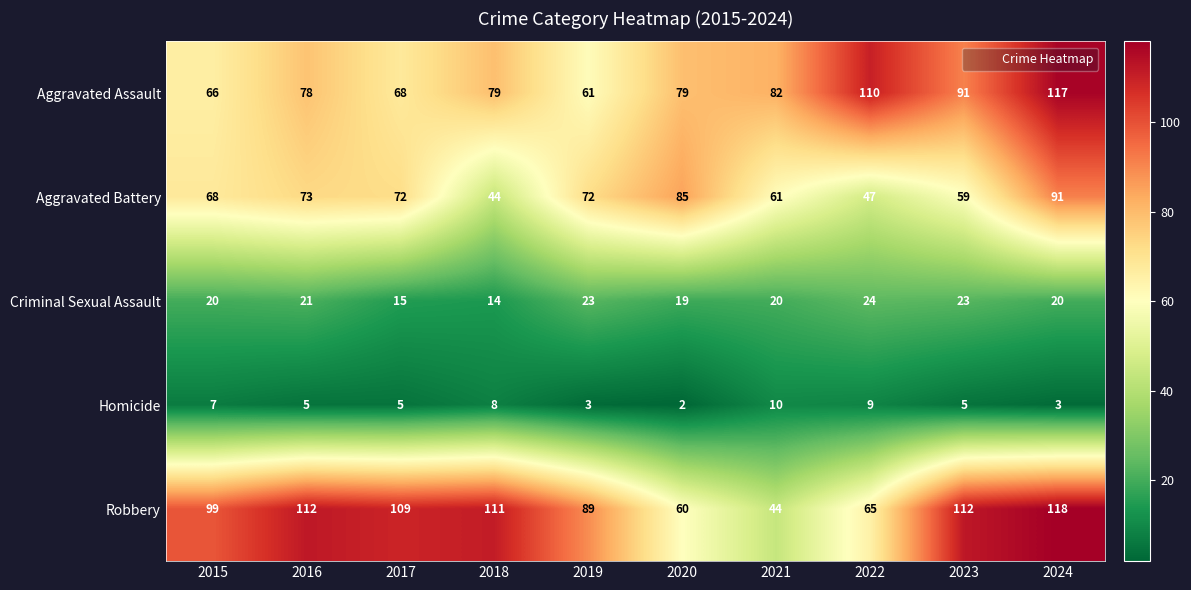

At how many categories does at least one series exceed 115?

1